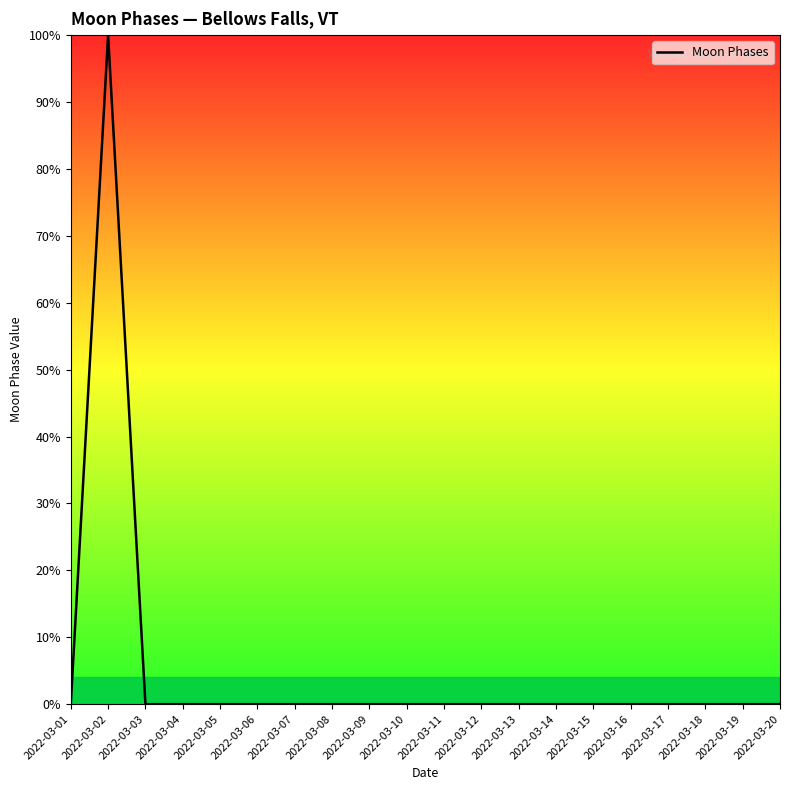

The value at 2022-03-13 is -7. True or false?

False